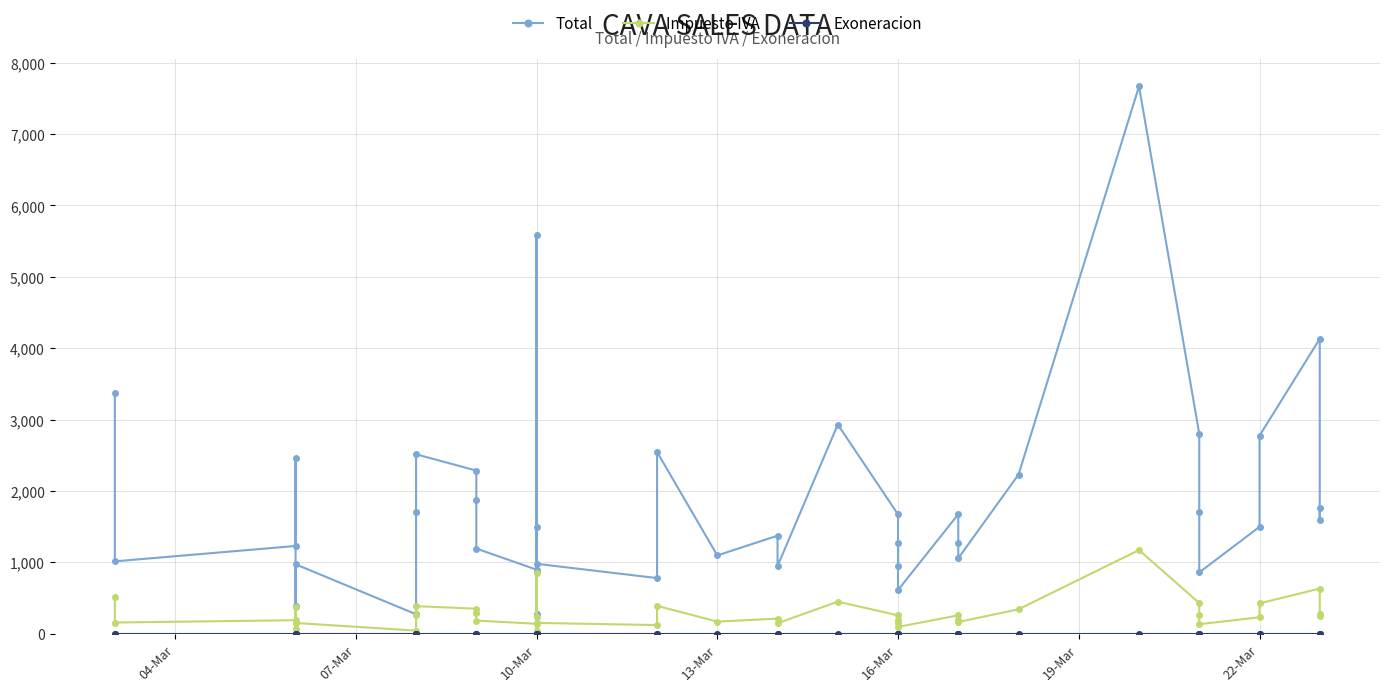

What is the greatest value displayed?

7670.0